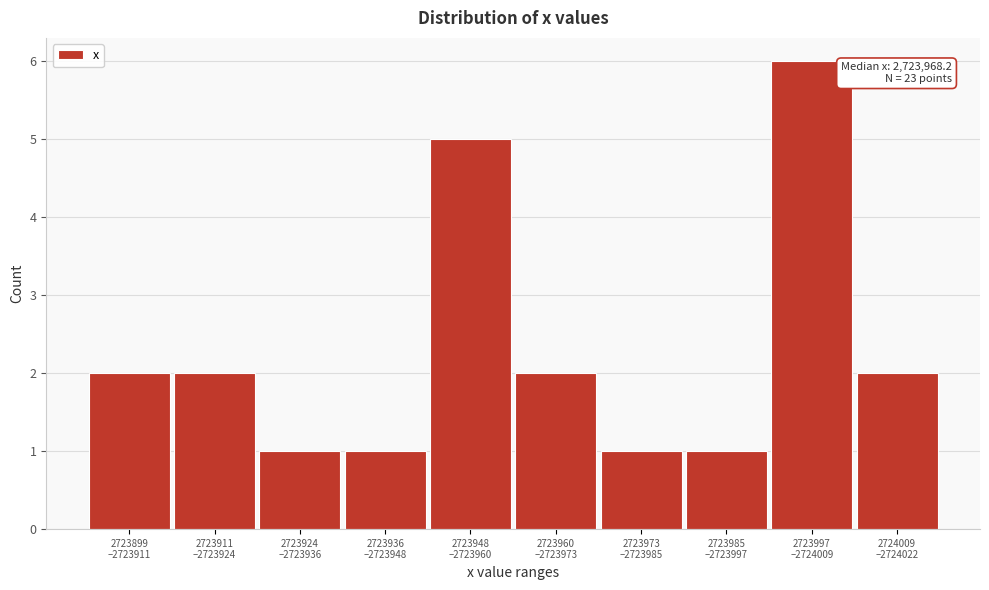

Reading right to left, what are all the values shown in this chart?

2	6	1	1	2	5	1	1	2	2